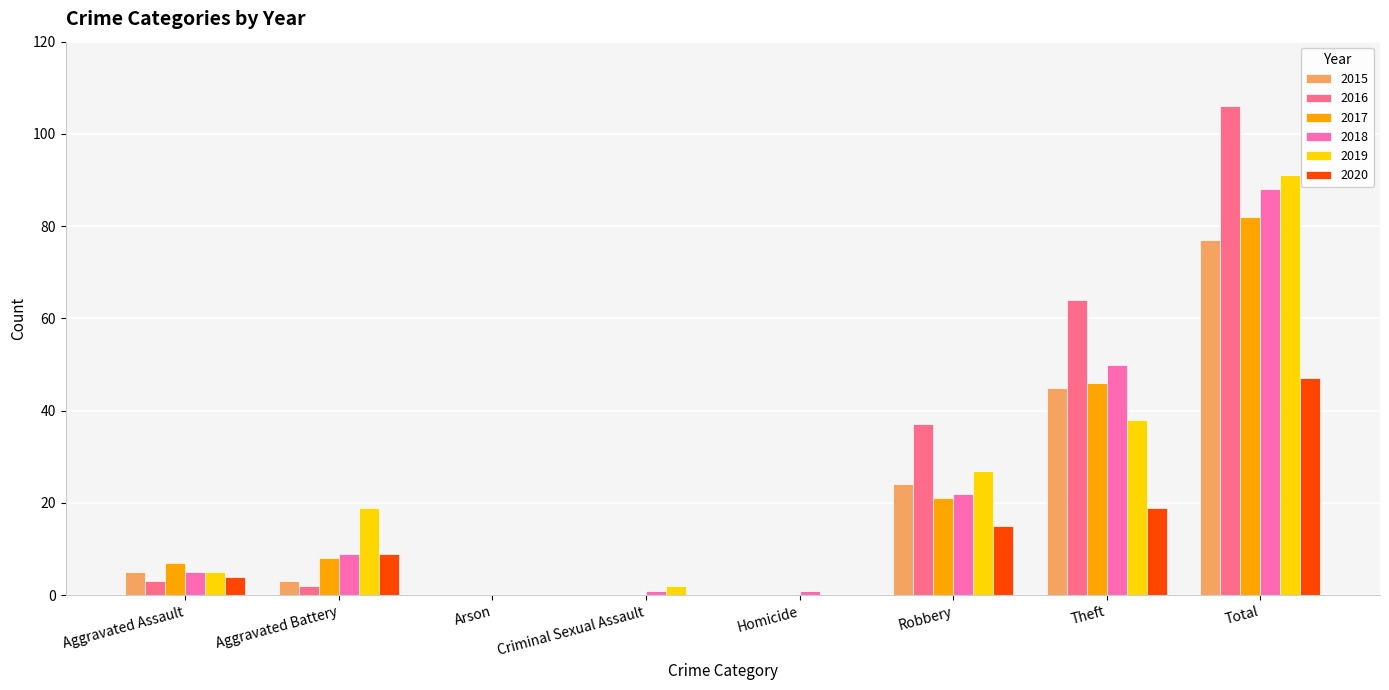

The value of 2019 at Theft is 64. True or false?

False